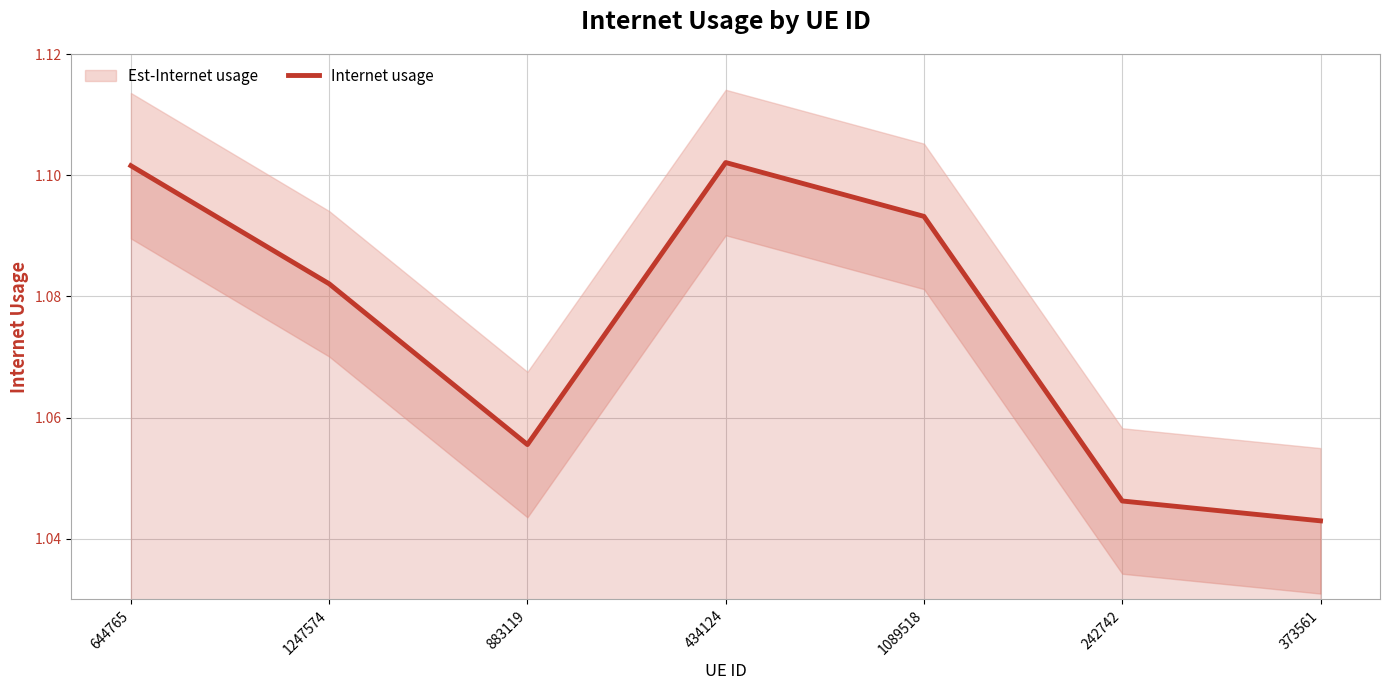

What is the smallest value displayed?

1.0